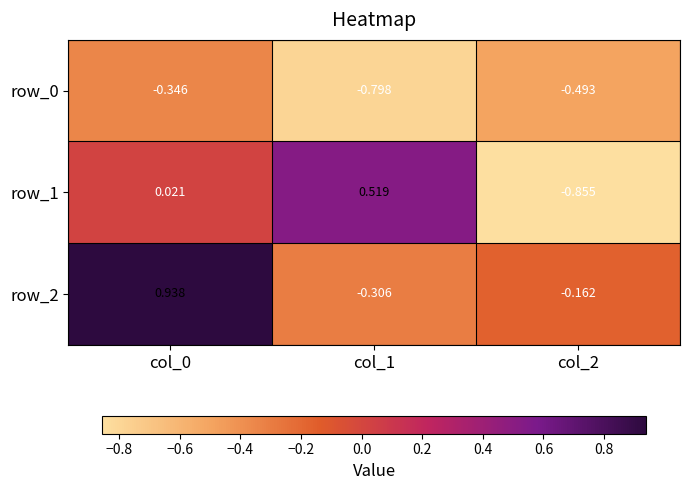

What is the difference between the maximum and second lowest values in the row_2 series?

1.1